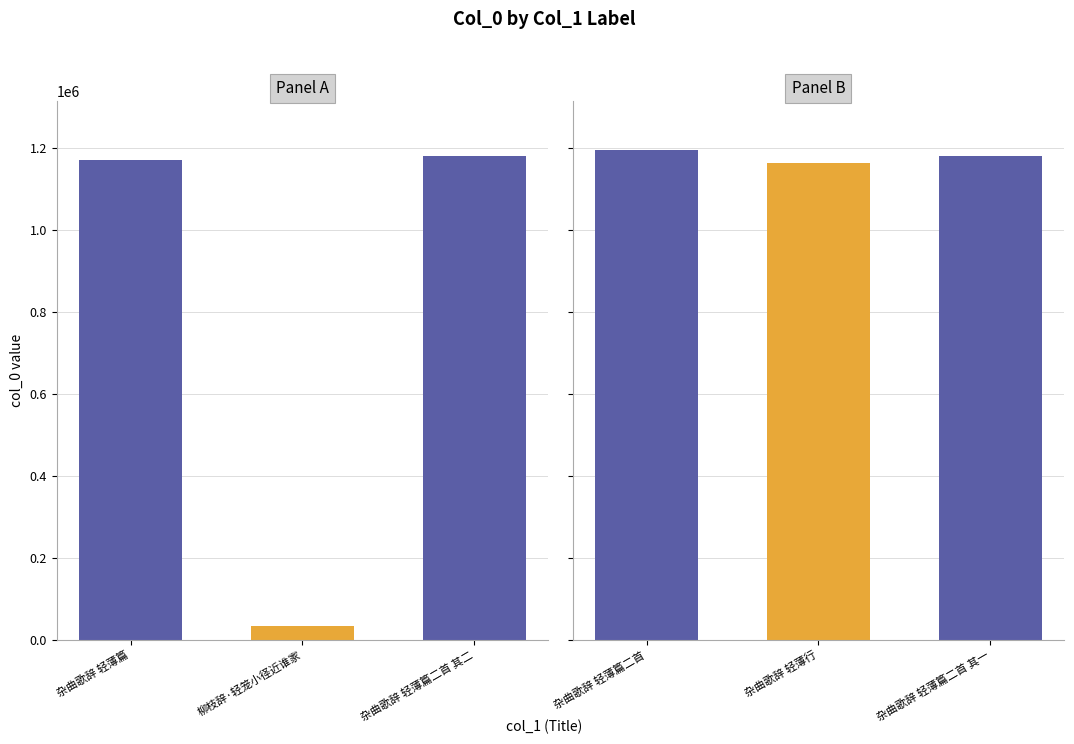

What is the sum of the values at 柳枝辞·轻笼小径近谁家 and 杂曲歌辞 轻薄篇?

1205831